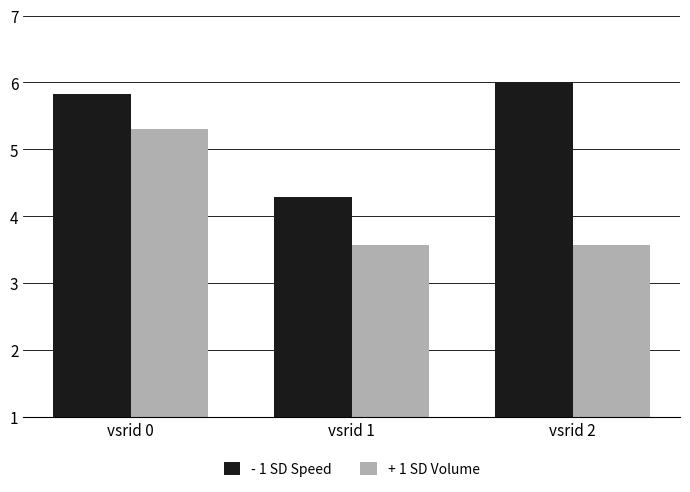

The - 1 SD Speed series shows 2.5 at vsrid 1. True or false?

False